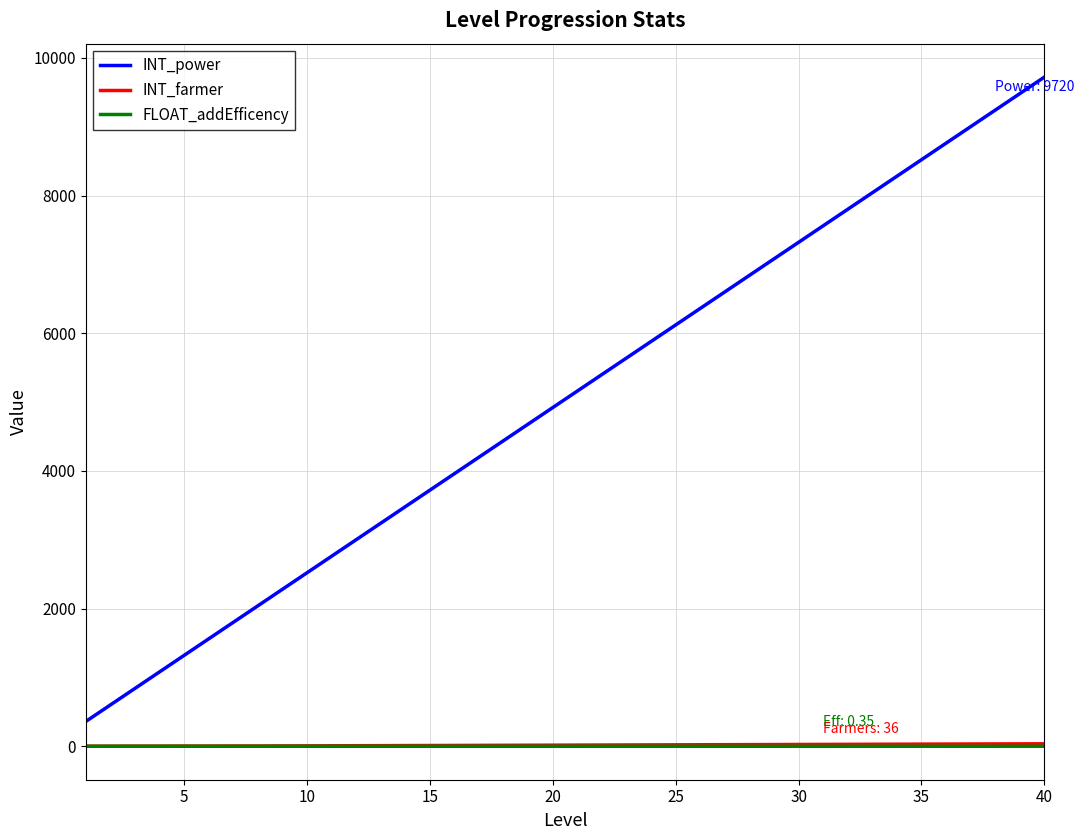

Which series has the widest spread of values?

INT_power